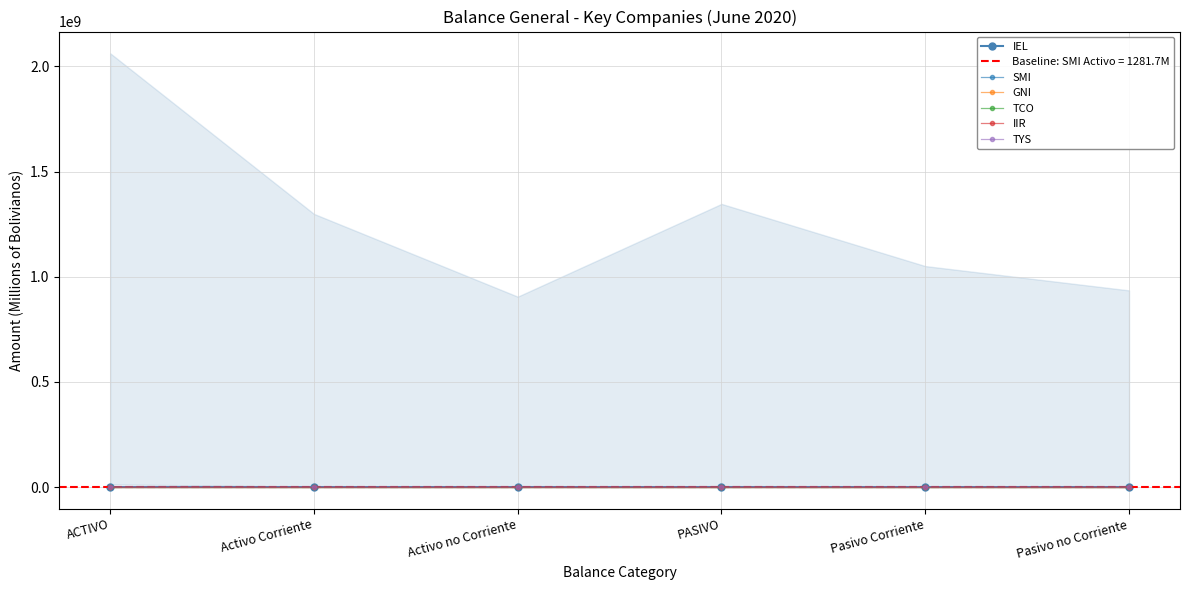

List the series in order of their peak value, highest first.

IEL, TYS, SMI, GNI, IIR, TCO